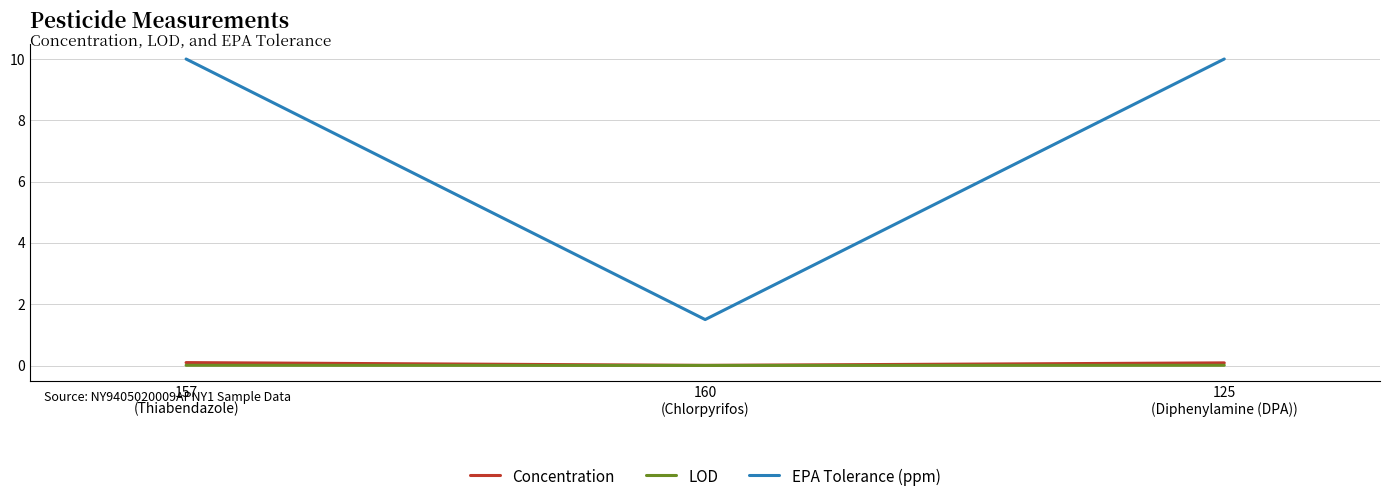

What position from the left is 157
(Thiabendazole)?

1